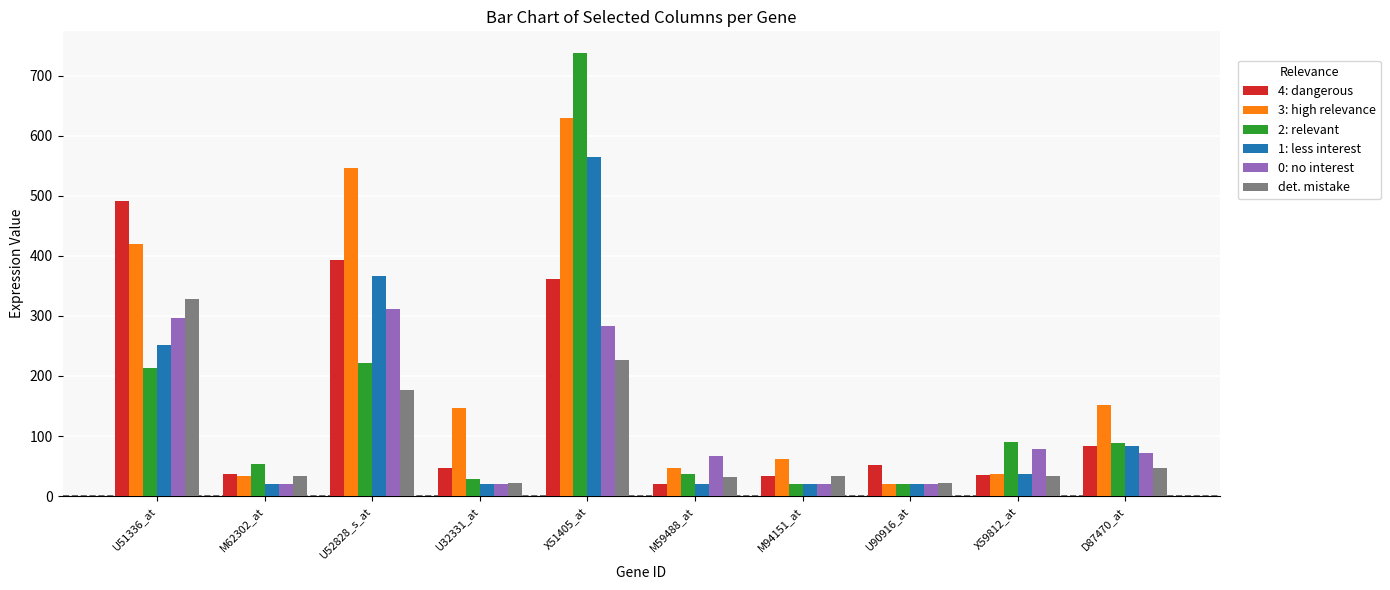

What is the sum of the 3: high relevance values at M59488_at and D87470_at?

197